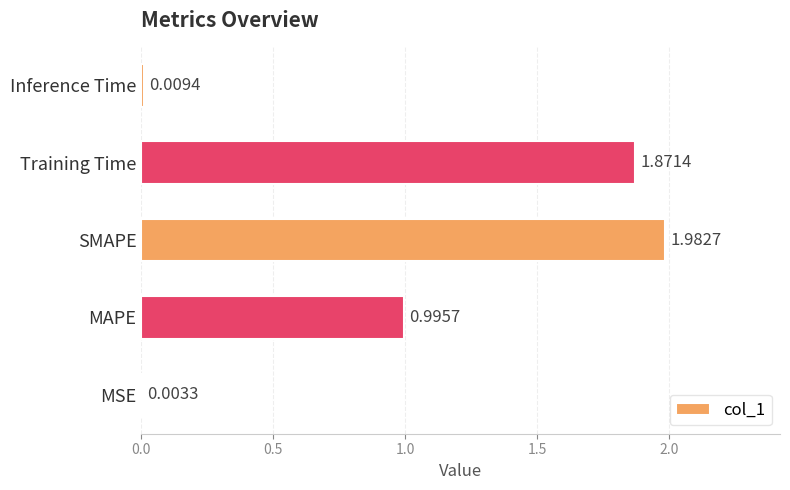

Are the bars horizontal?

Yes